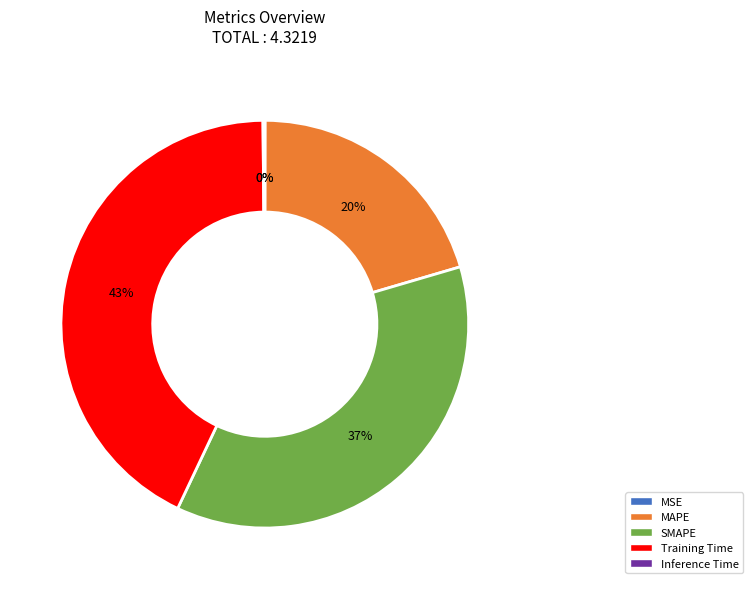

To the nearest percent, what portion does MAPE represent?

20%